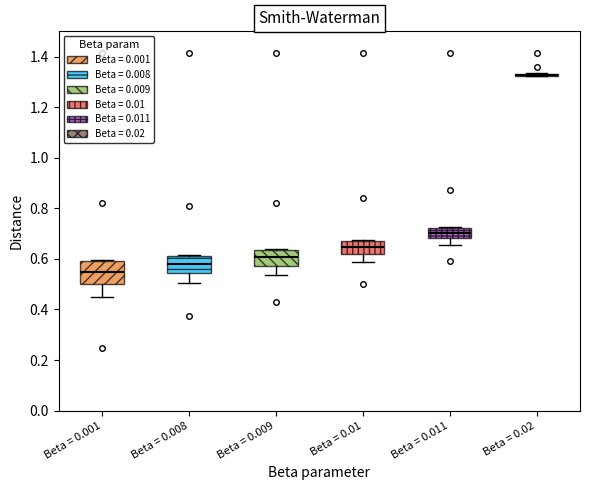

Reading left to right, transcribe this box plot: for each box, give where its median line is, the range the box spans, and where its two whiskers end, as read against the y-axis. The values are not printed on the chart, so give them approximately, as read against the axis.

Beta = 0.001: median 0.54, box 0.50 to 0.60, whiskers 0.44 to 0.60
Beta = 0.008: median 0.58, box 0.54 to 0.62, whiskers 0.50 to 0.62
Beta = 0.009: median 0.60, box 0.58 to 0.64, whiskers 0.54 to 0.64
Beta = 0.01: median 0.64, box 0.62 to 0.66, whiskers 0.58 to 0.68
Beta = 0.011: median 0.70, box 0.68 to 0.72, whiskers 0.66 to 0.72
Beta = 0.02: box collapsed to a line at 1.32, whiskers 1.32 to 1.34